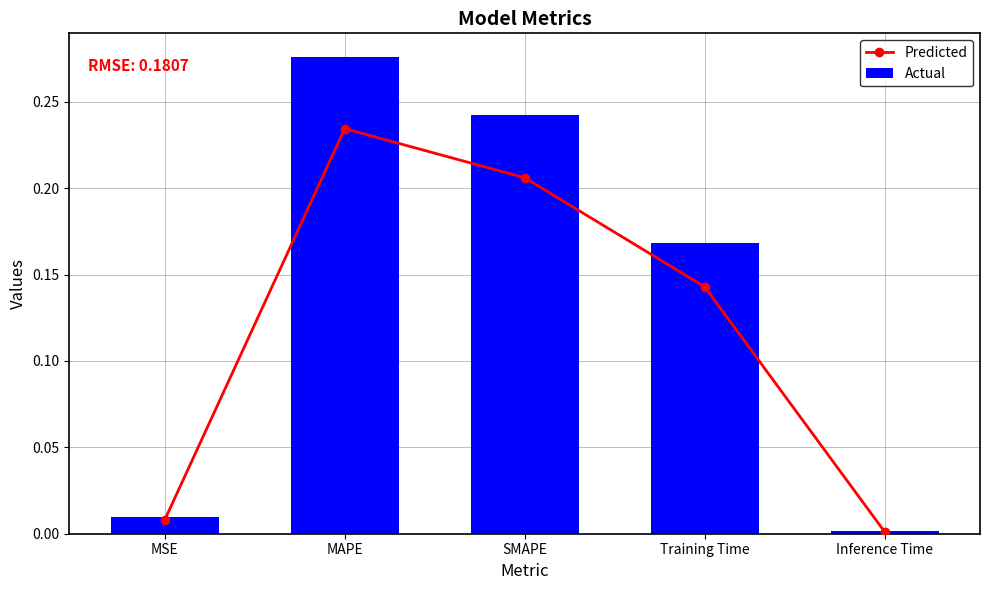

List the labels in order of Predicted value, largest first.

MAPE, SMAPE, Training Time, MSE, Inference Time